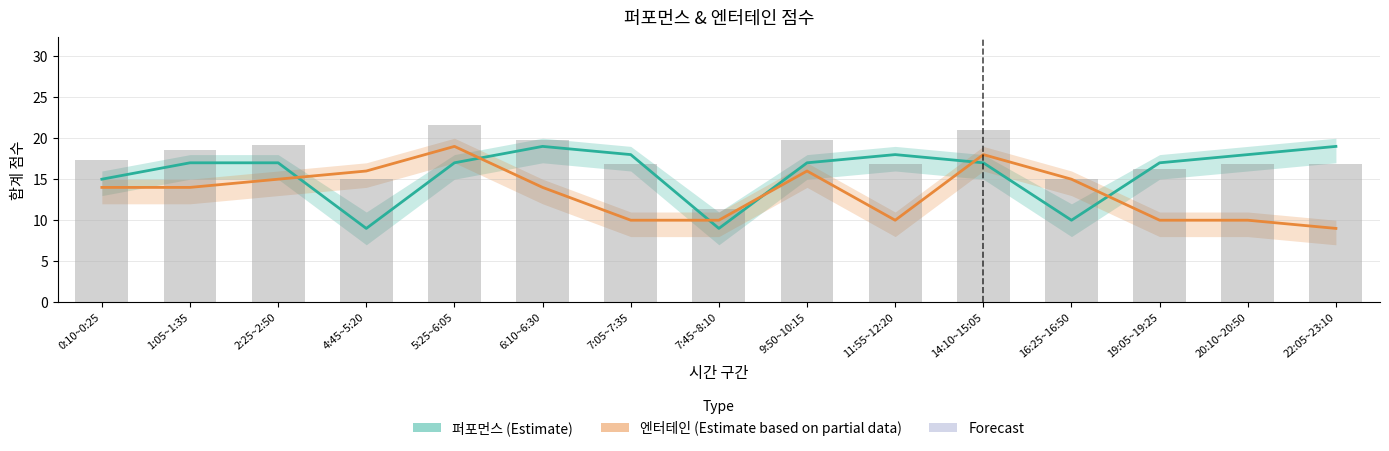

The value of 퍼포먼스 at 11:55~12:20 is 18. True or false?

True